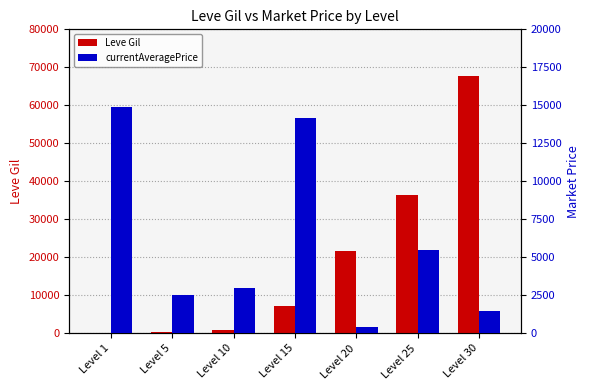

Which category has the lowest value across all series?

Level 1